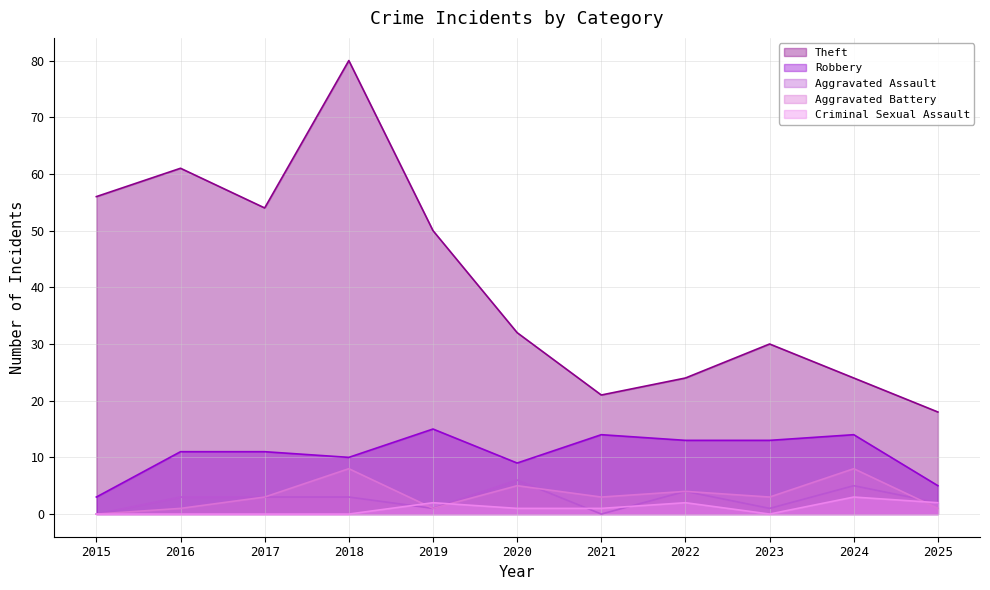

At how many categories does at least one series exceed 60?

2